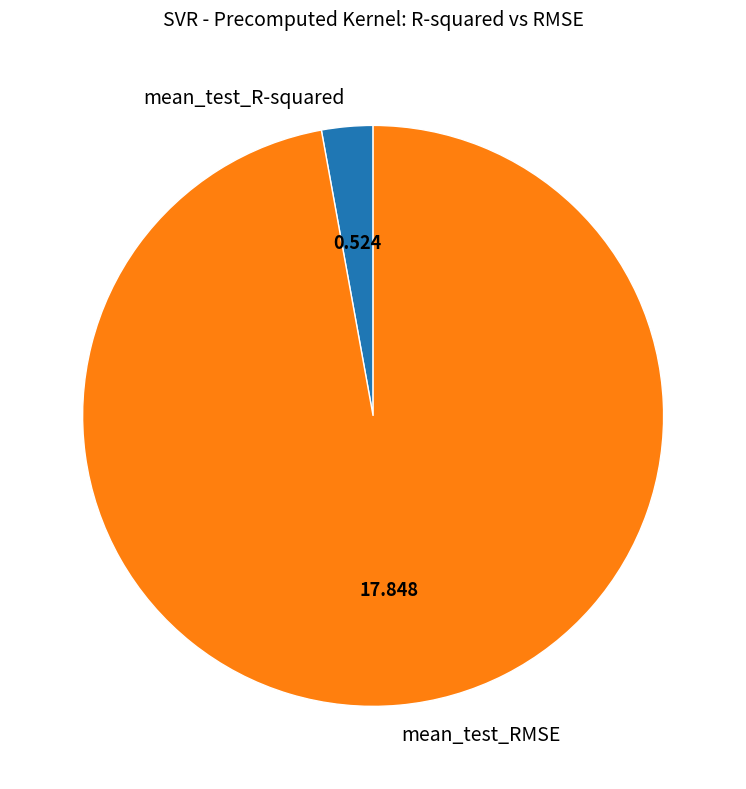

Is the sum of mean_test_R-squared and mean_test_RMSE greater than half?

Yes